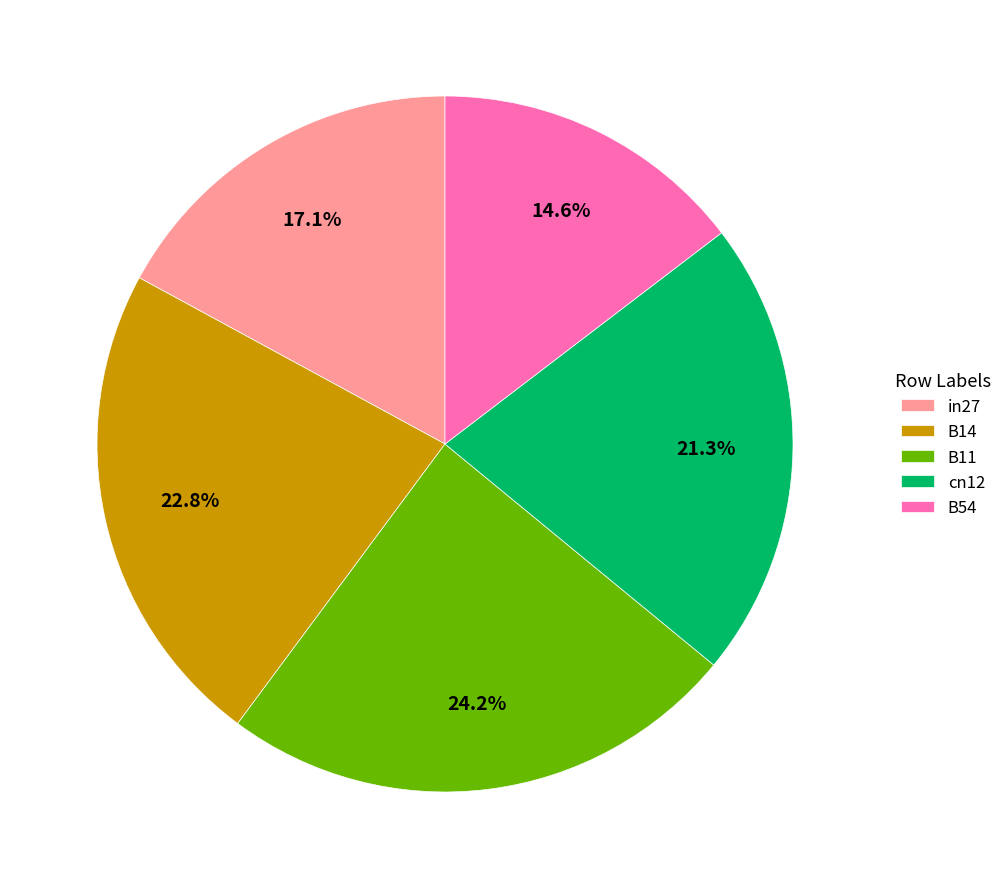

What is the smallest slice in the pie chart?

B54